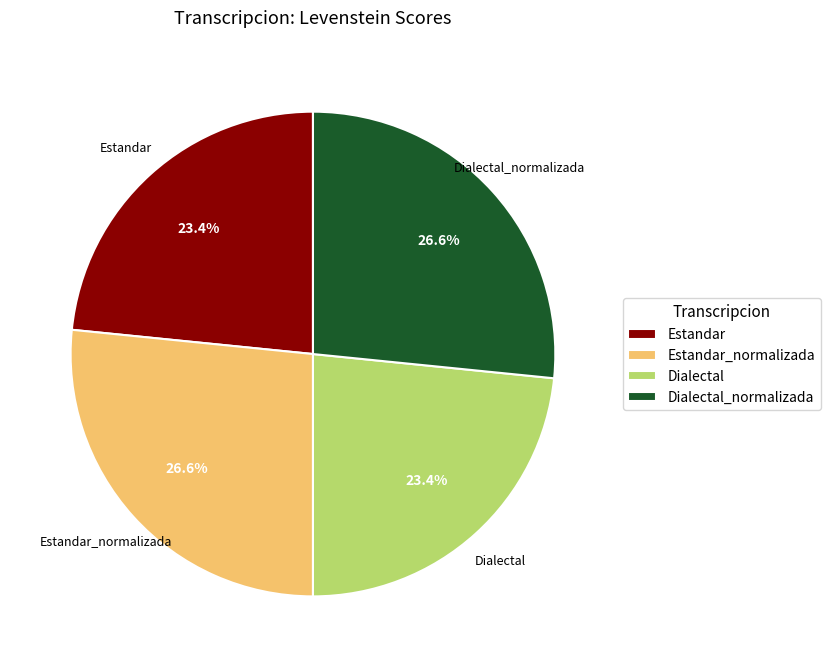

Does Estandar represent more than half of the total?

No